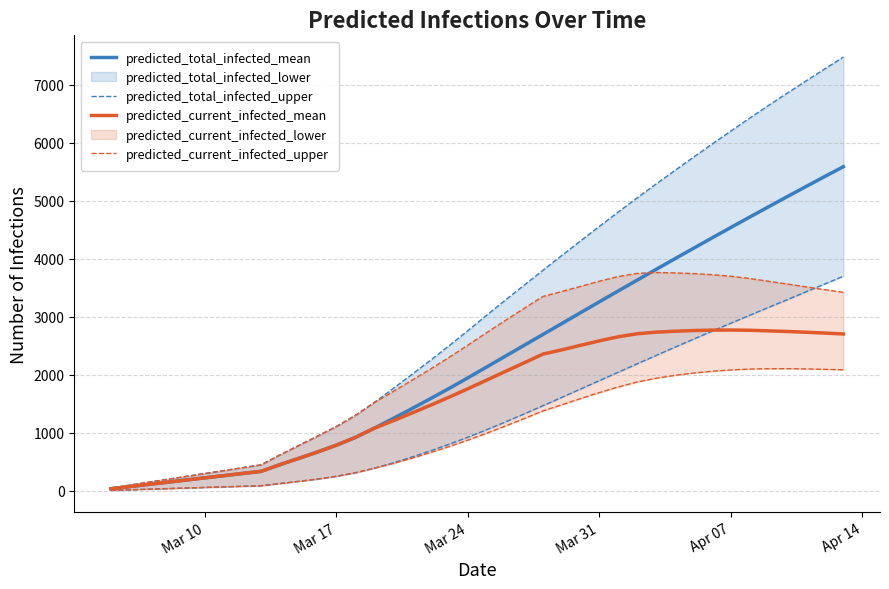

What is the highest value of the predicted_current_infected_mean series?

2773